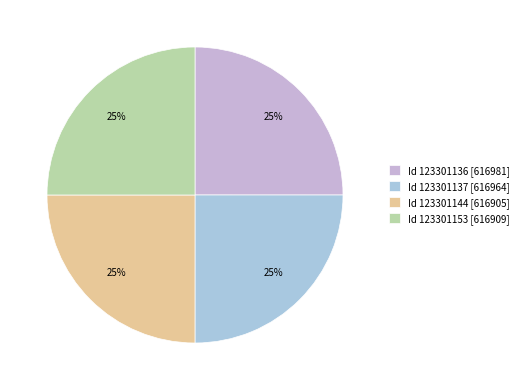

What is the smallest slice in the pie chart?

123301144